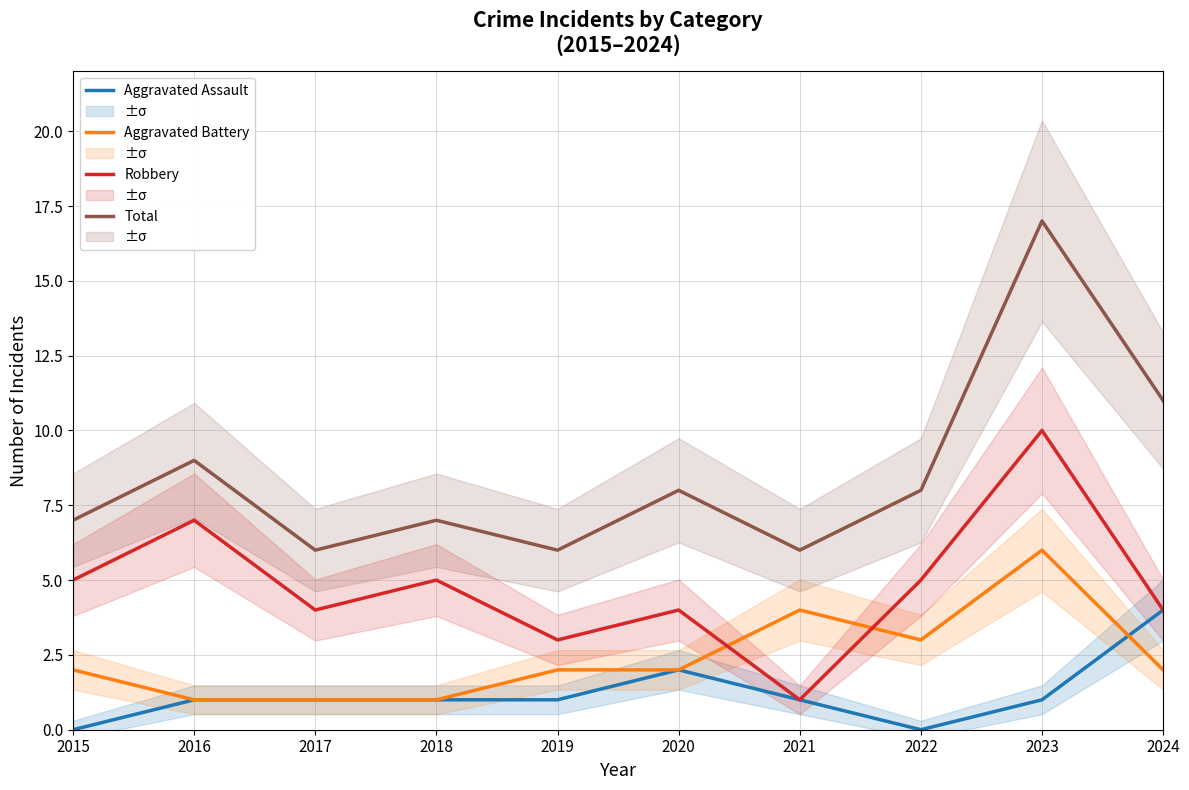

True or false: Robbery has more than 0 points higher than both neighbors.

True